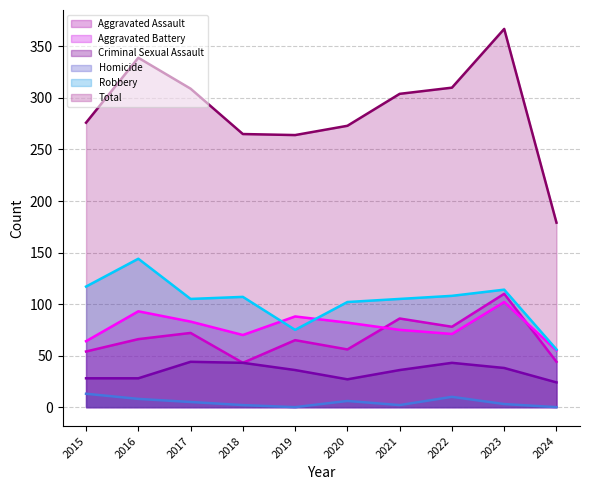

The value of Aggravated Assault at 2021 is 118. True or false?

False